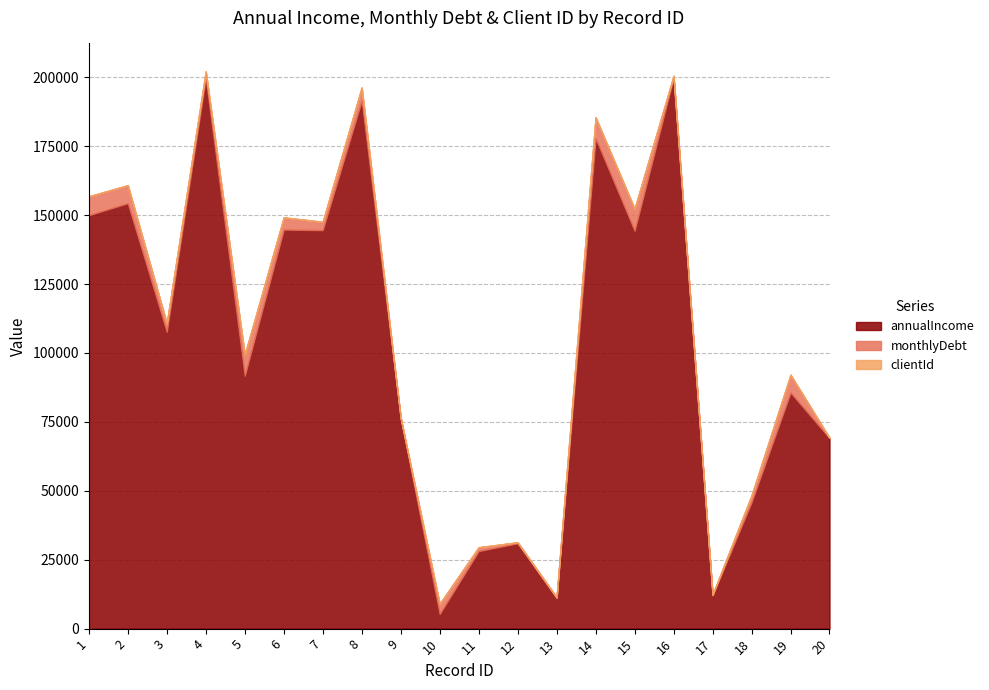

Where is monthlyDebt nearest to the value 4002?

10